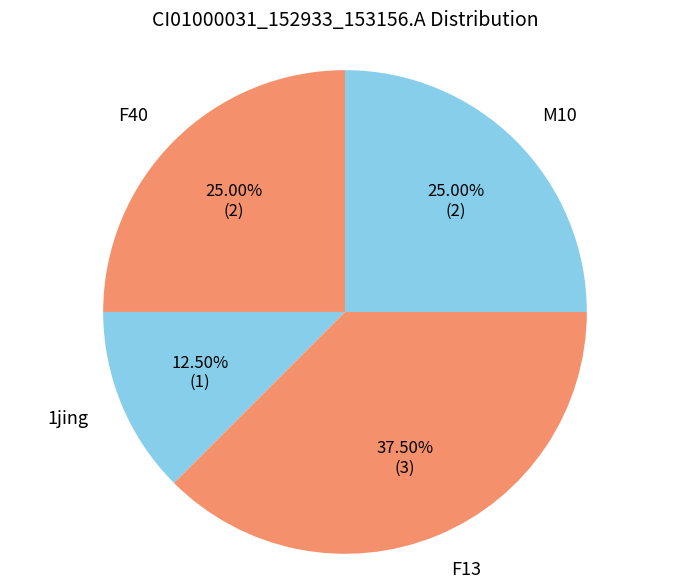

How many slices are in this pie chart?

4